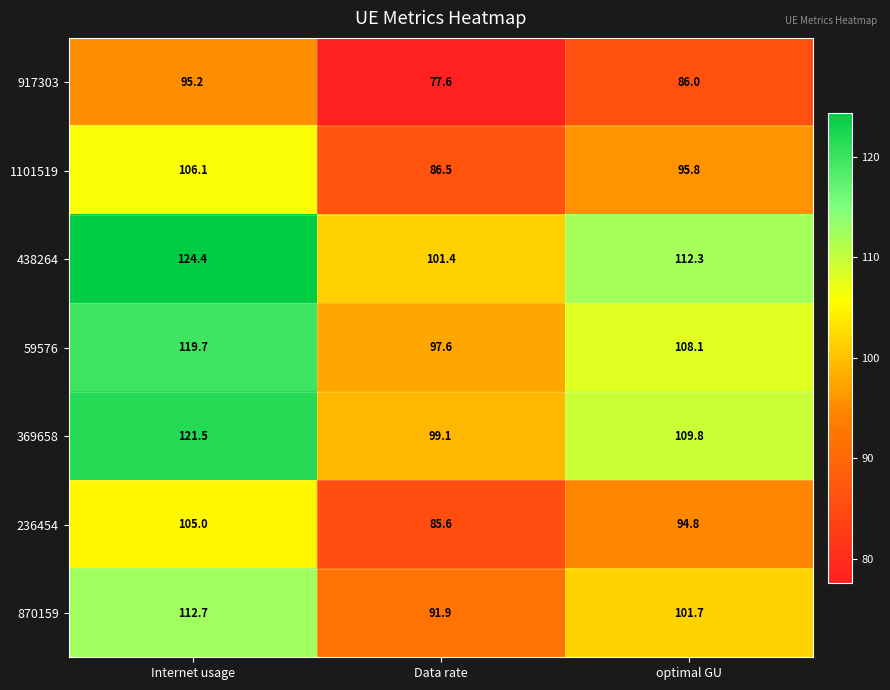

Which series has the largest range (max minus min)?

438264